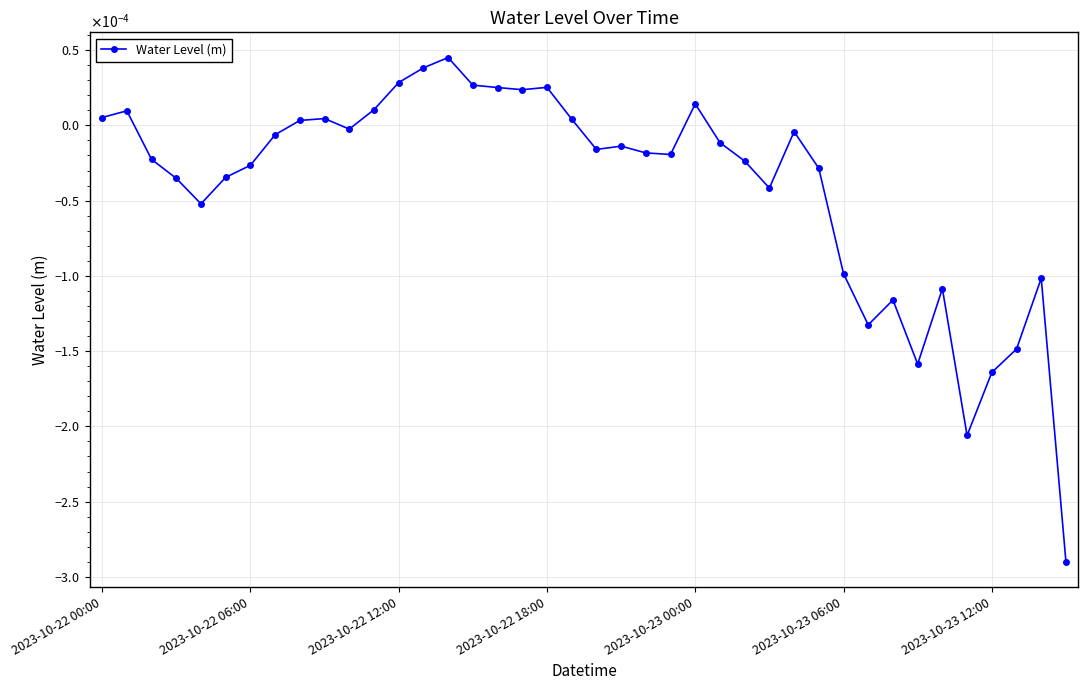

Does the chart have visible grid lines?

Yes